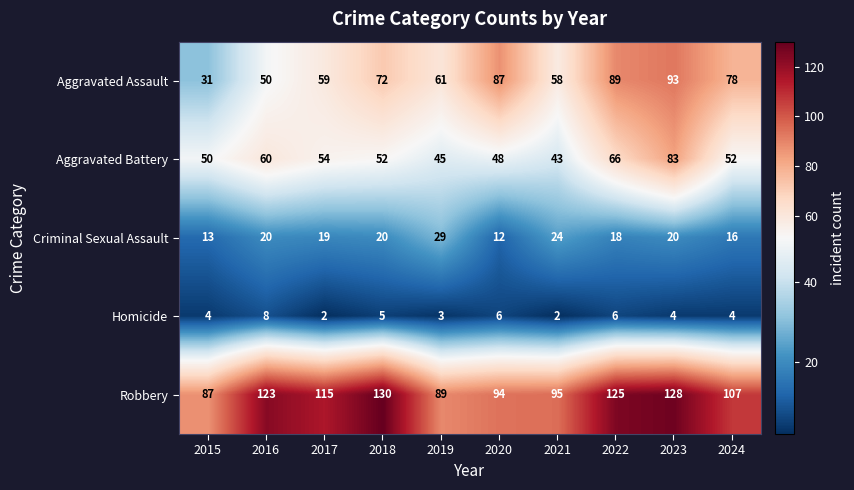

The value of Robbery at 2024 is 107. True or false?

True